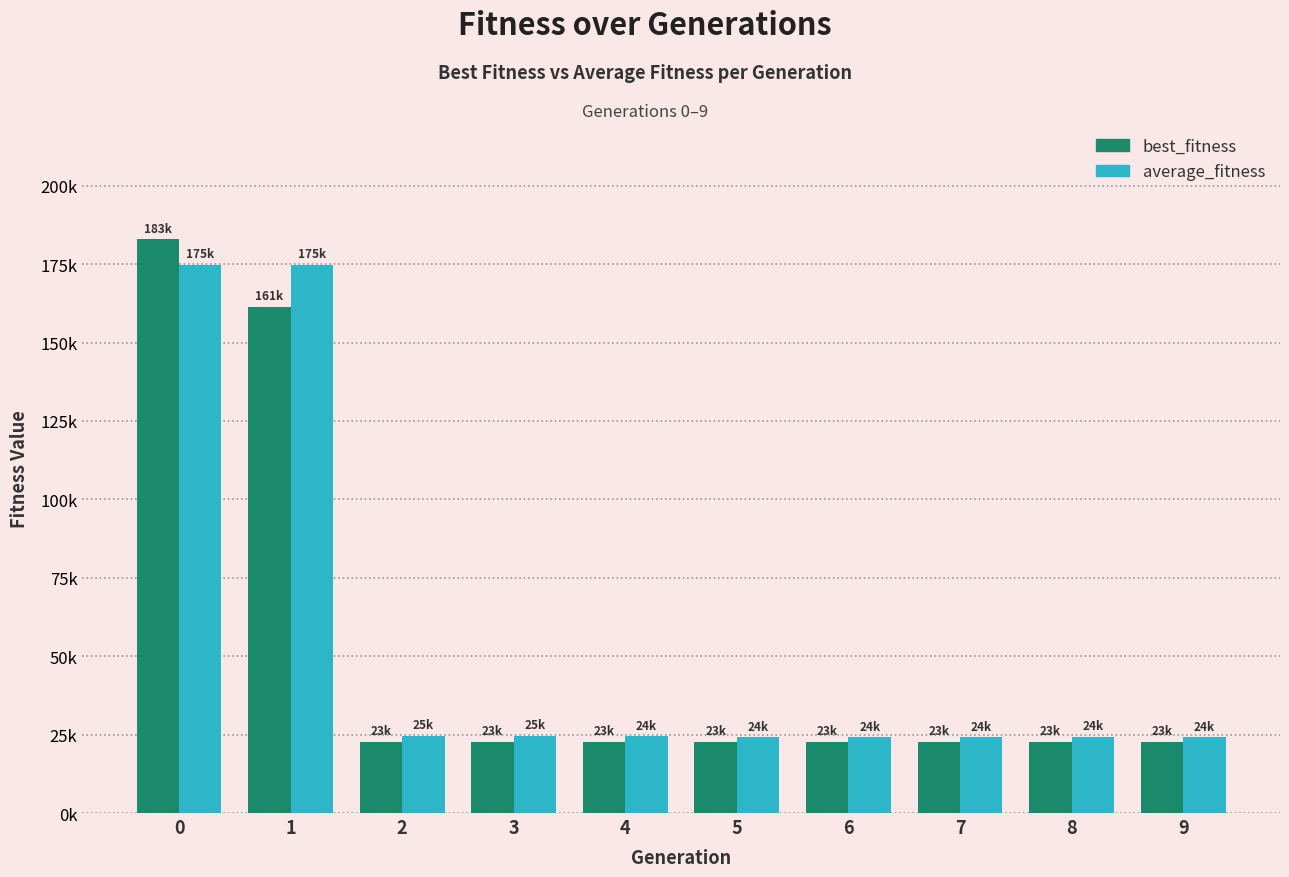

Rank the series at 4 from highest to lowest value.

average_fitness, best_fitness